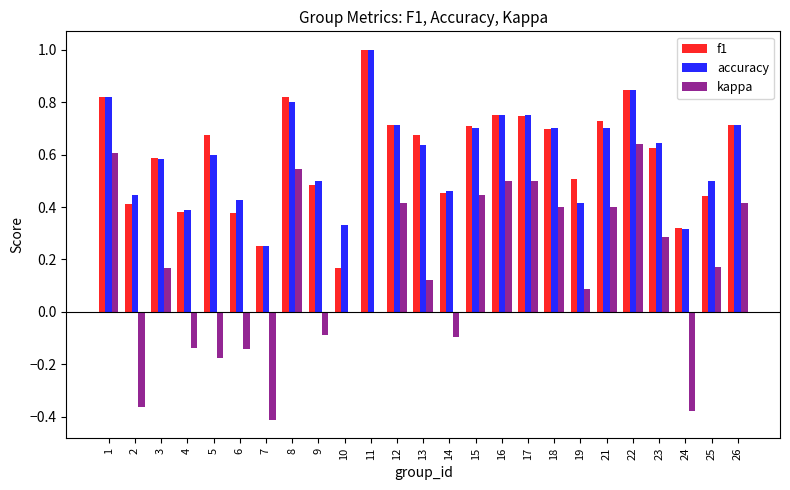

How many groups of bars are there?

25